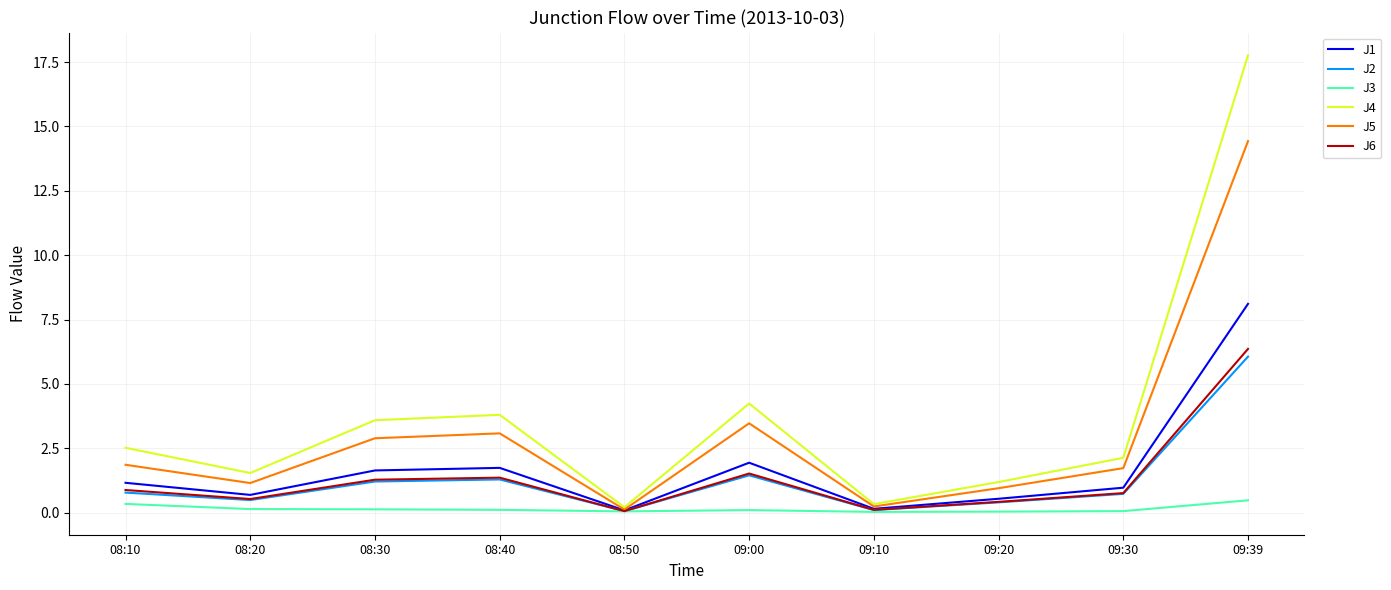

What is the sum of the J2 values at 09:30 and 08:10?

1.5